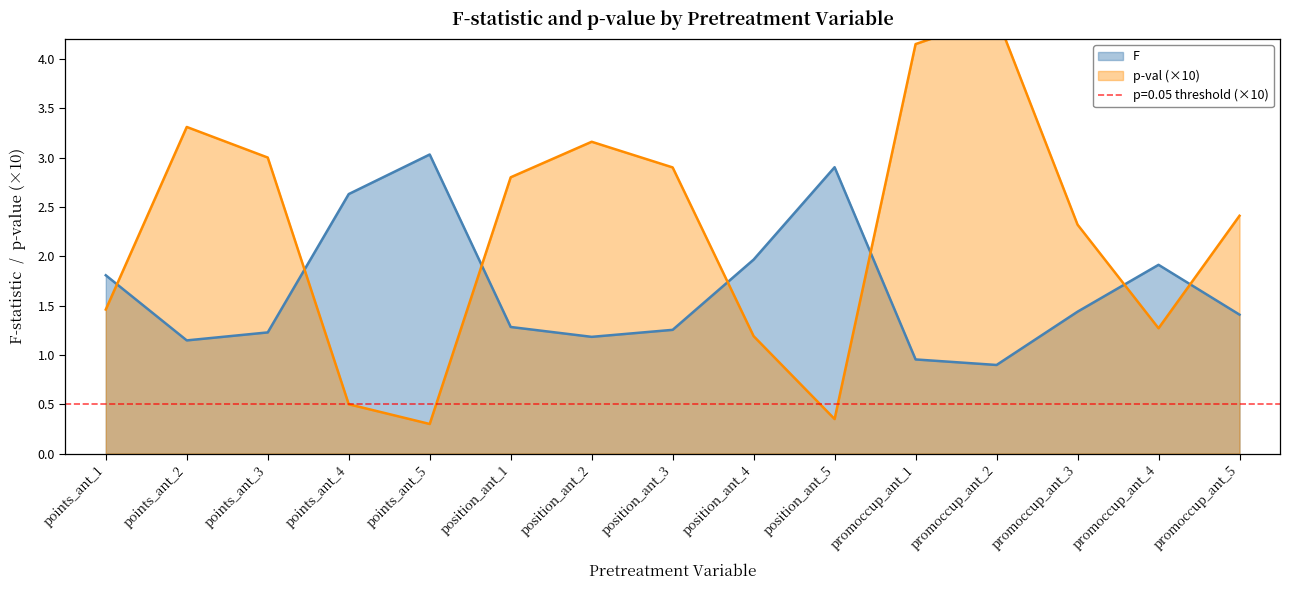

What is the difference between the highest and lowest values at promoccup_ant_1?

3.2